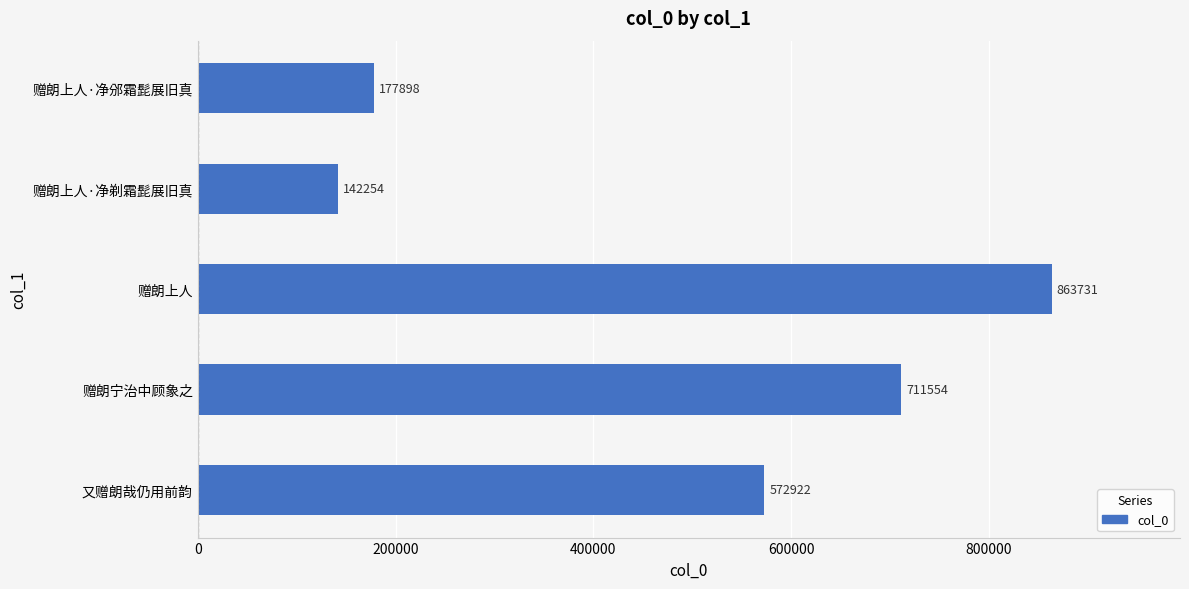

What is the difference between the maximum and minimum values?

721477